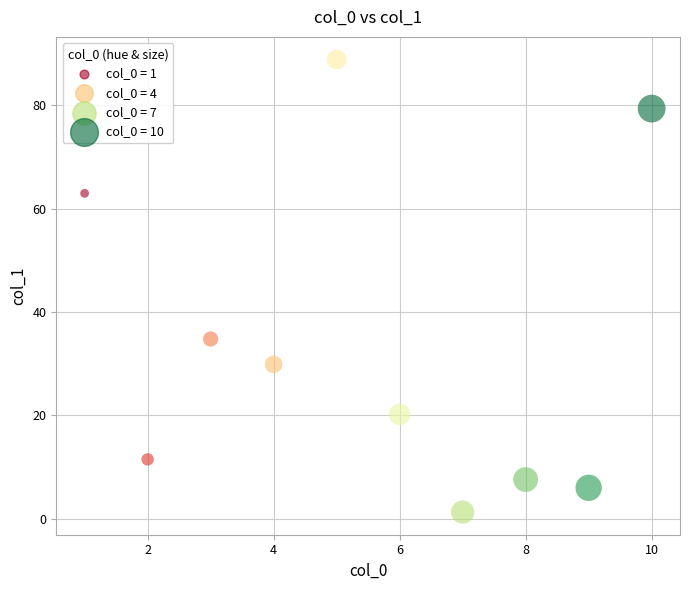

What Y value in the scatter plot is closest to 45?

34.8